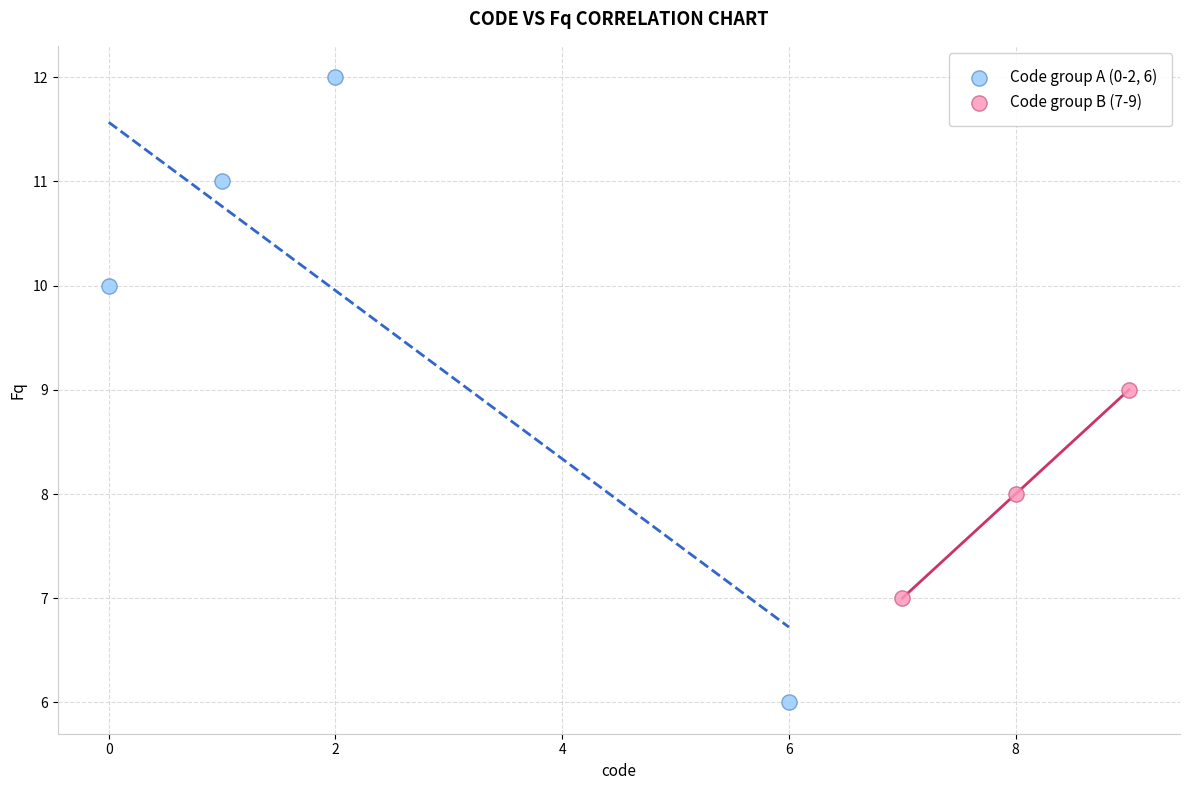

Which series contains the lowest Y value?

Code group A (0-2, 6)